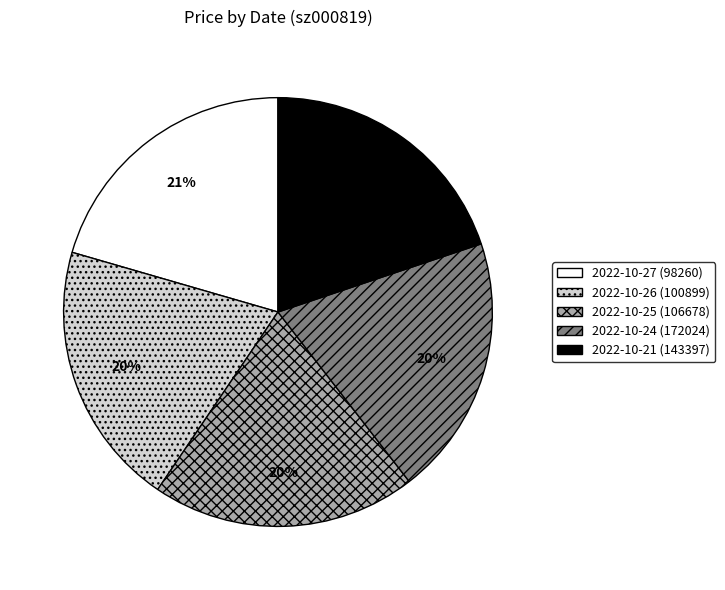

Do 2022-10-26 (100899) and 2022-10-25 (106678) together represent more than half of the pie?

No